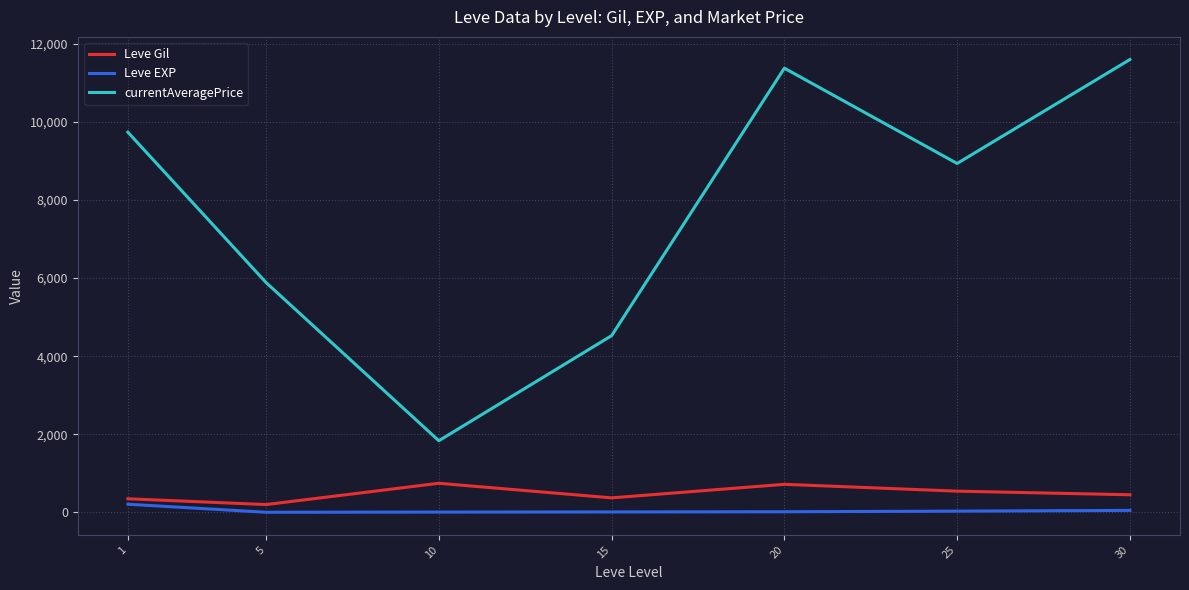

Between 20 and 25, which series saw the biggest shift?

currentAveragePrice